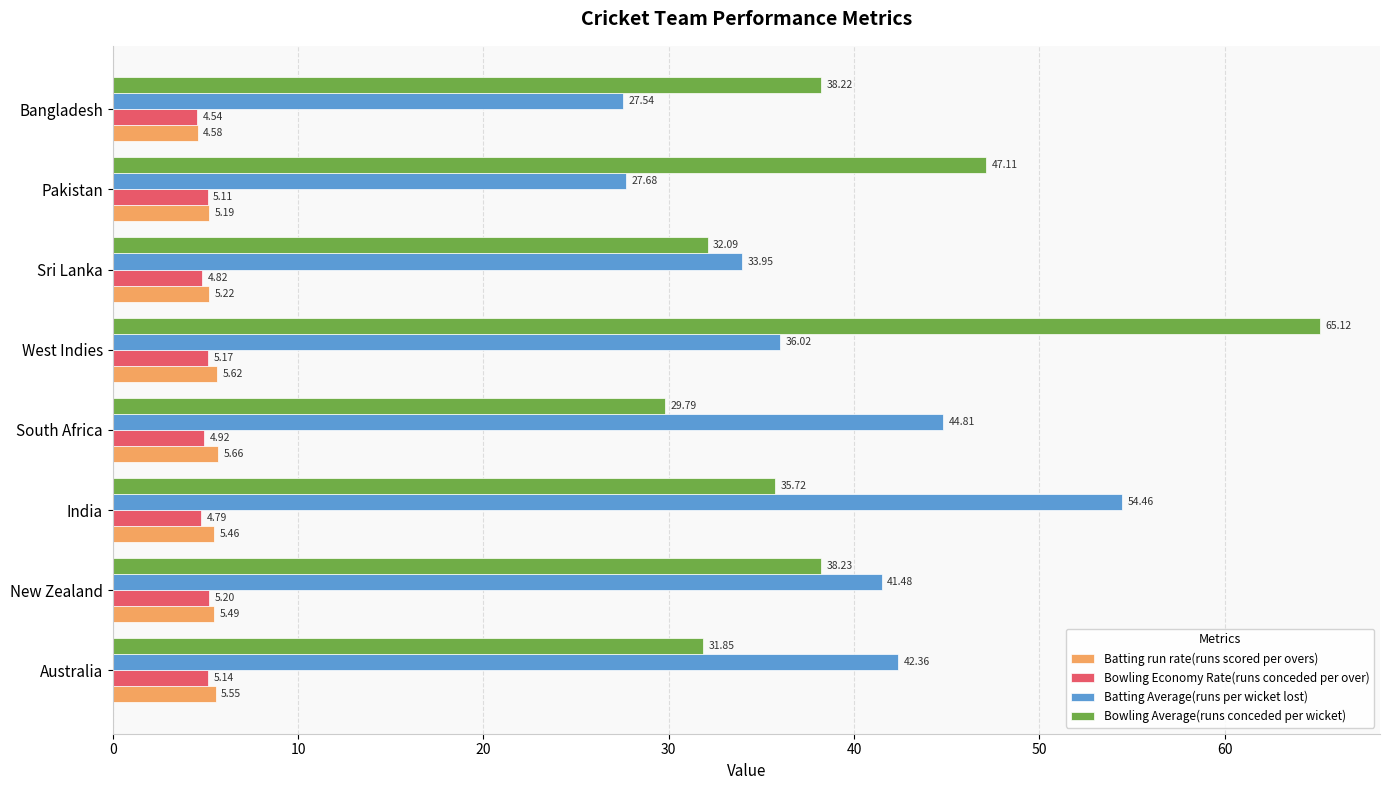

What is the highest value of the Bowling Economy Rate(runs conceded per over) series?

5.2